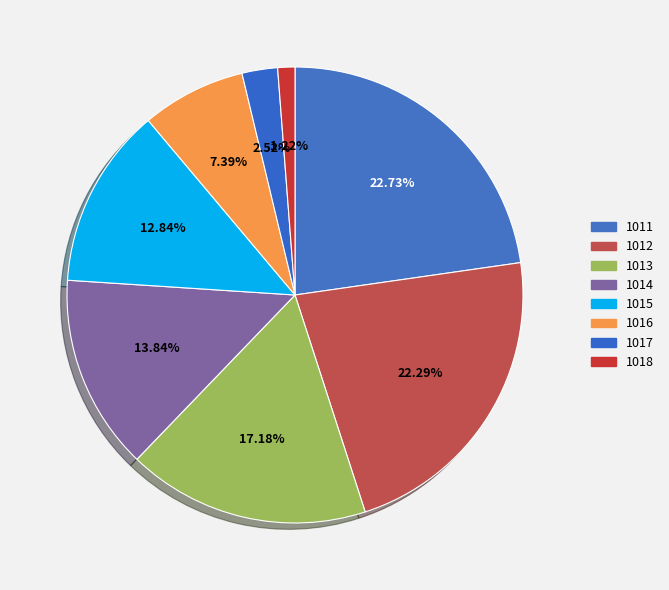

Is the sum of 1013 and 1015 greater than half?

No